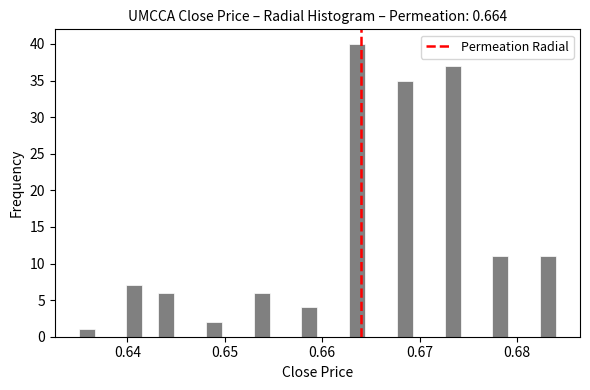

Around what value on the x-axis is the tallest bar? Give the approximate position of its centre, as read against the axis.

0.664